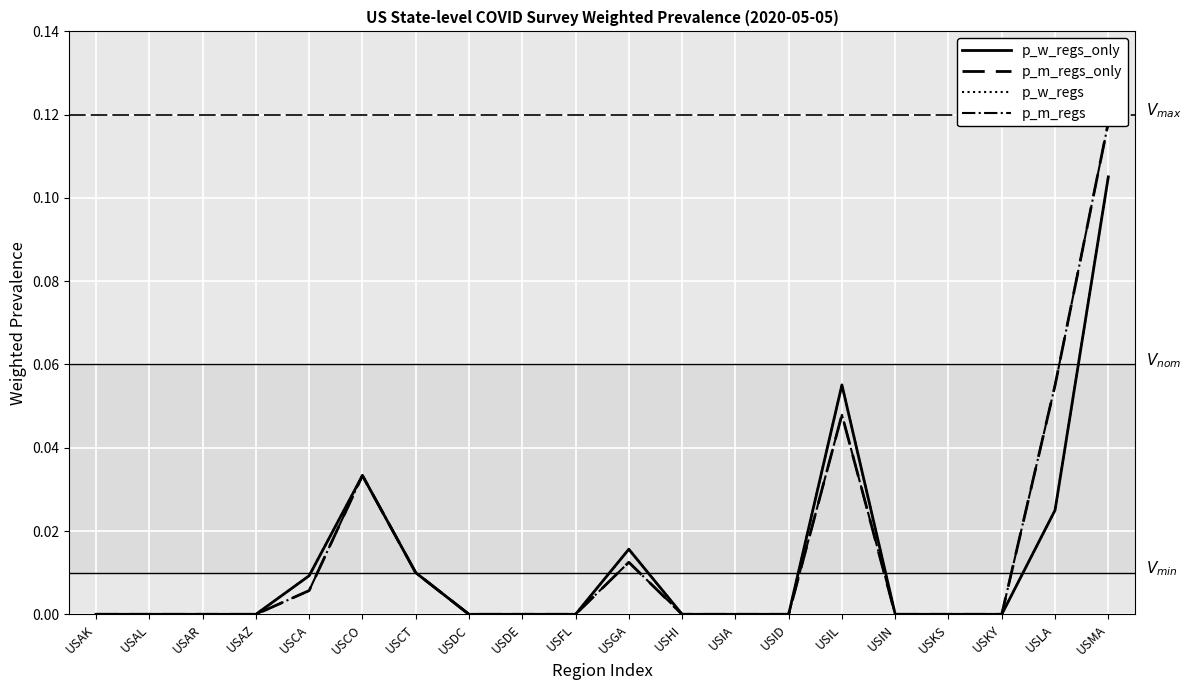

Which series has the largest total across all categories?

p_m_regs_only